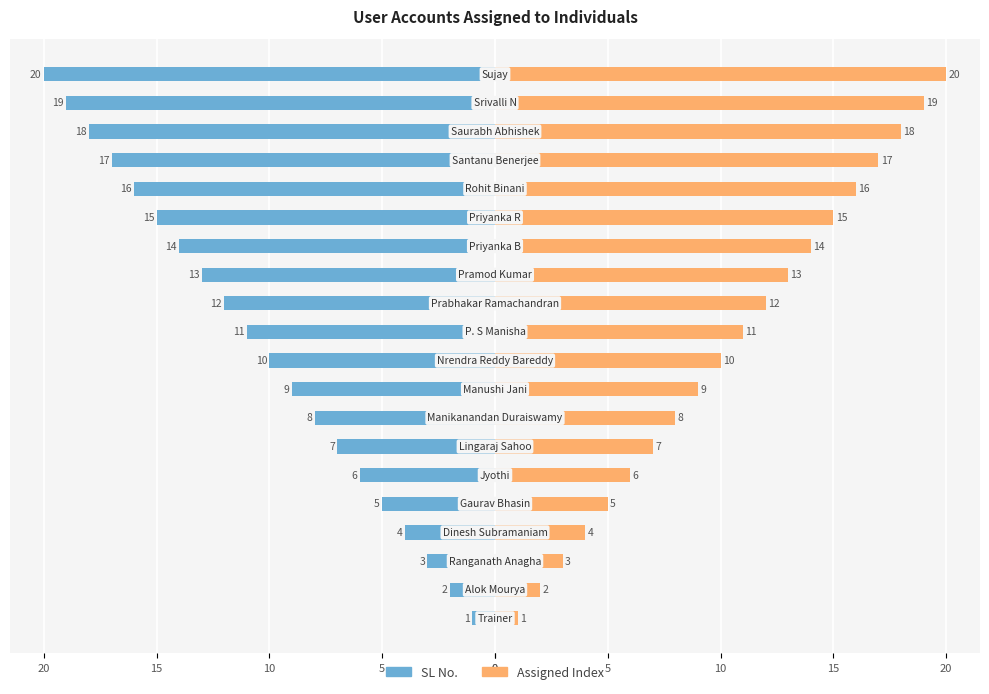

At how many categories does at least one series exceed 9?

11